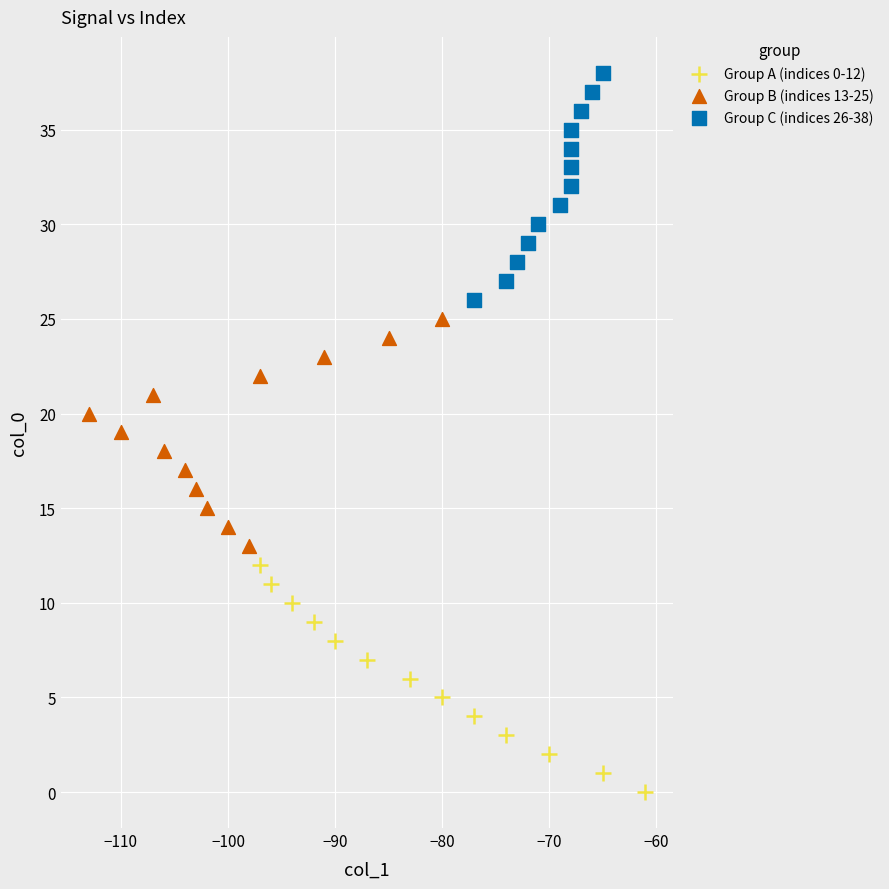

What are all the series names shown in the legend?

Group A (indices 0-12), Group B (indices 13-25), Group C (indices 26-38)